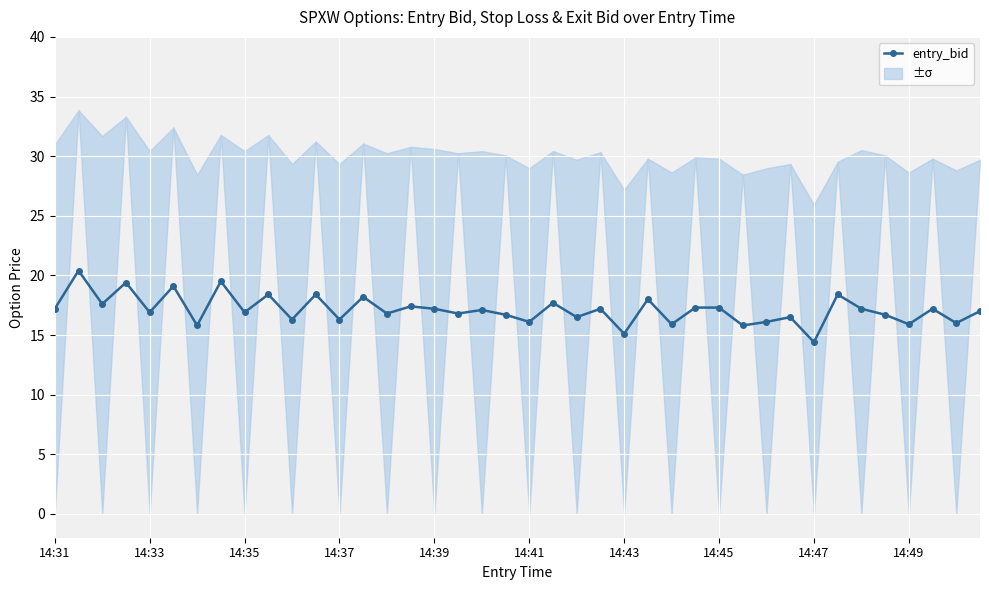

The value of entry_bid at 14:45 is 5.0. True or false?

False